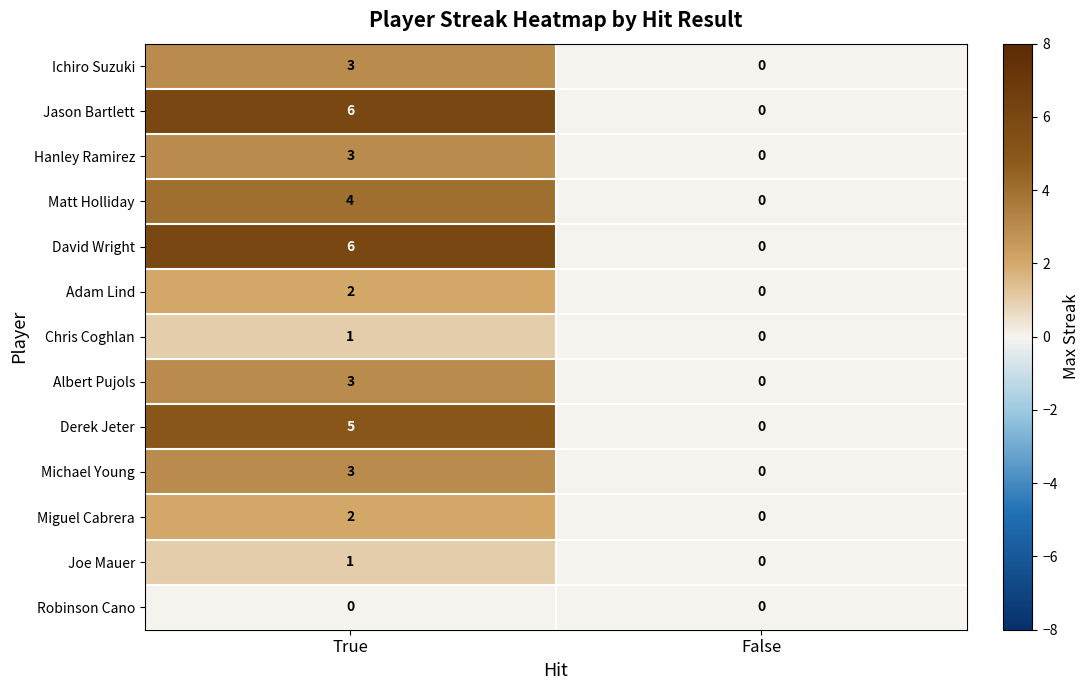

Is it true that Albert Pujols equals 0 at False?

True